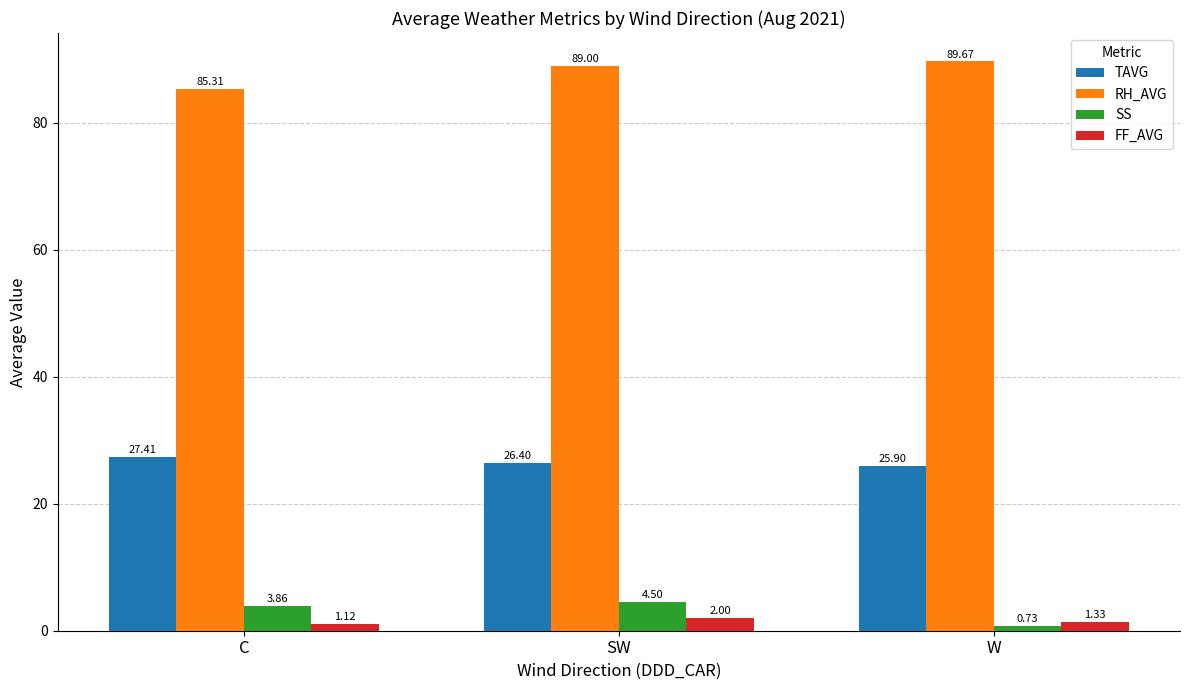

What is the spread (max minus min) of values at SW?

87.0